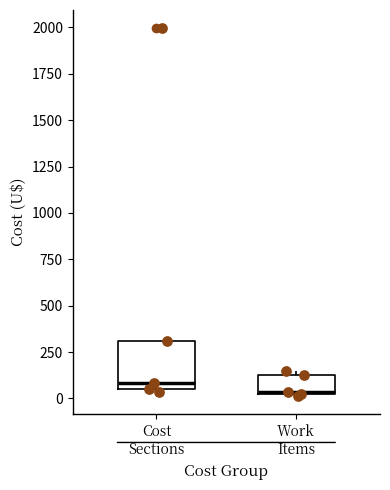

Reading left to right, read every box against the y-axis: the position of its median line, the range the box covers, and the ends of its whiskers. The values are not printed on the chart, so give them approximately, as read against the axis.

Cost Sections: median 100, box 50 to 300, whiskers 50 to 300
Work Items: median 50, box 0 to 150, whiskers 0 to 150 (just above the box's upper edge)